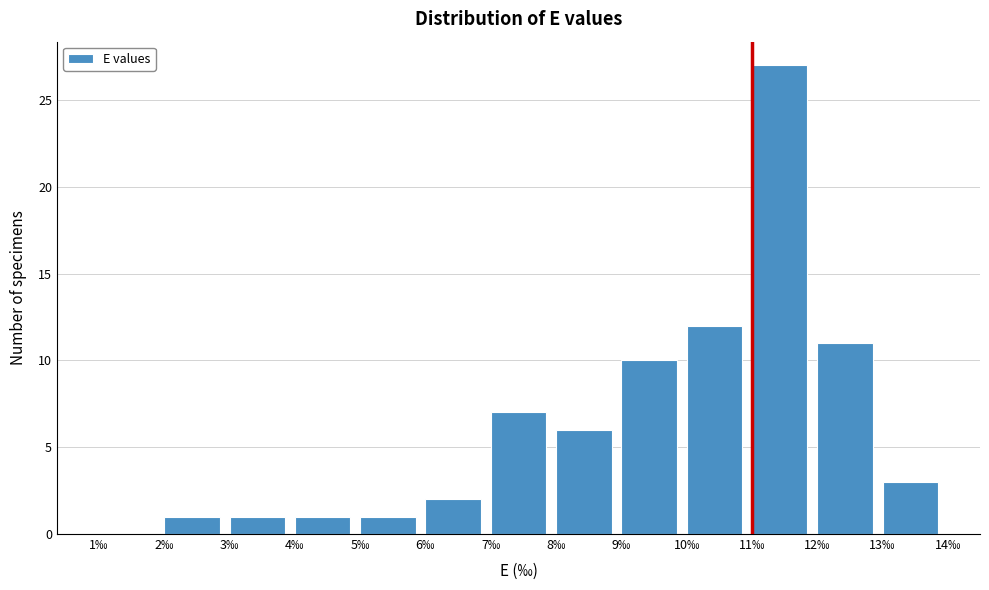

What is the height of the bar covering 6 to 7 on the x-axis? The values are not printed on the chart, so give them approximately, as read against the axis.

2